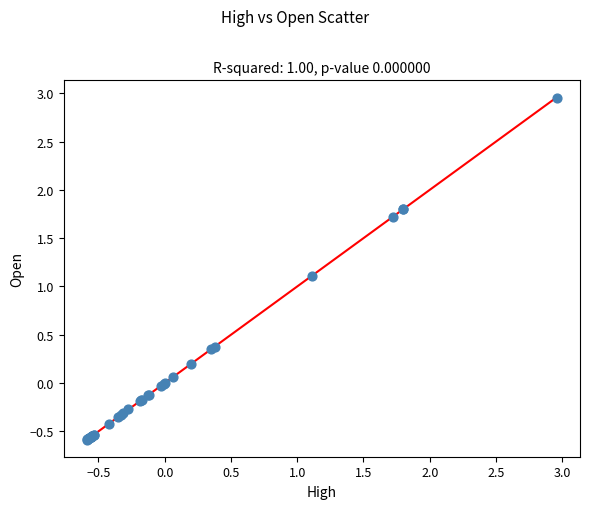

What Y value in the scatter plot is closest to 1?

1.1